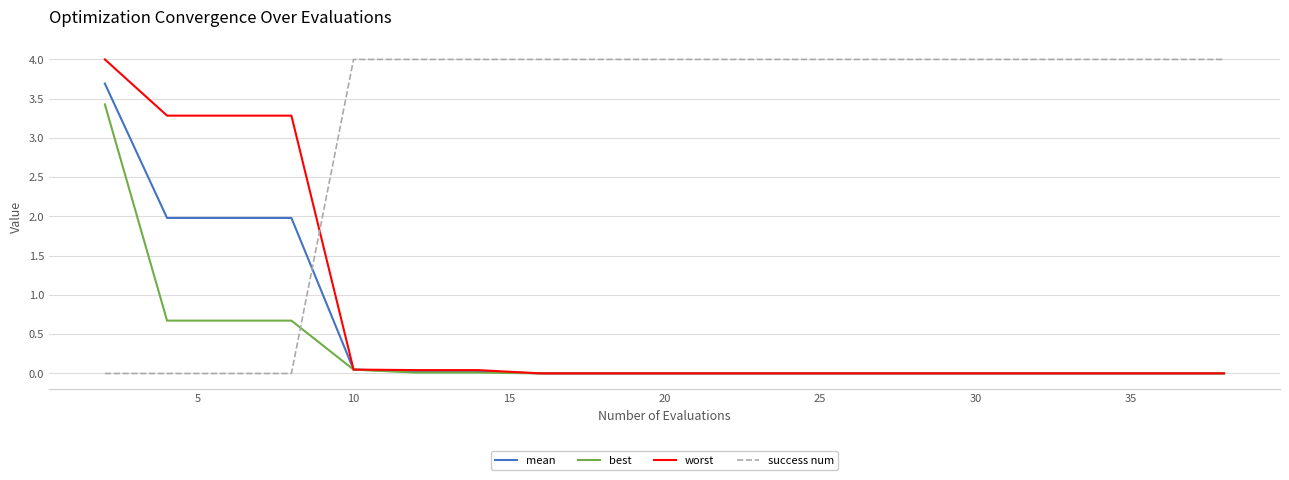

How many series are shown in this chart?

4